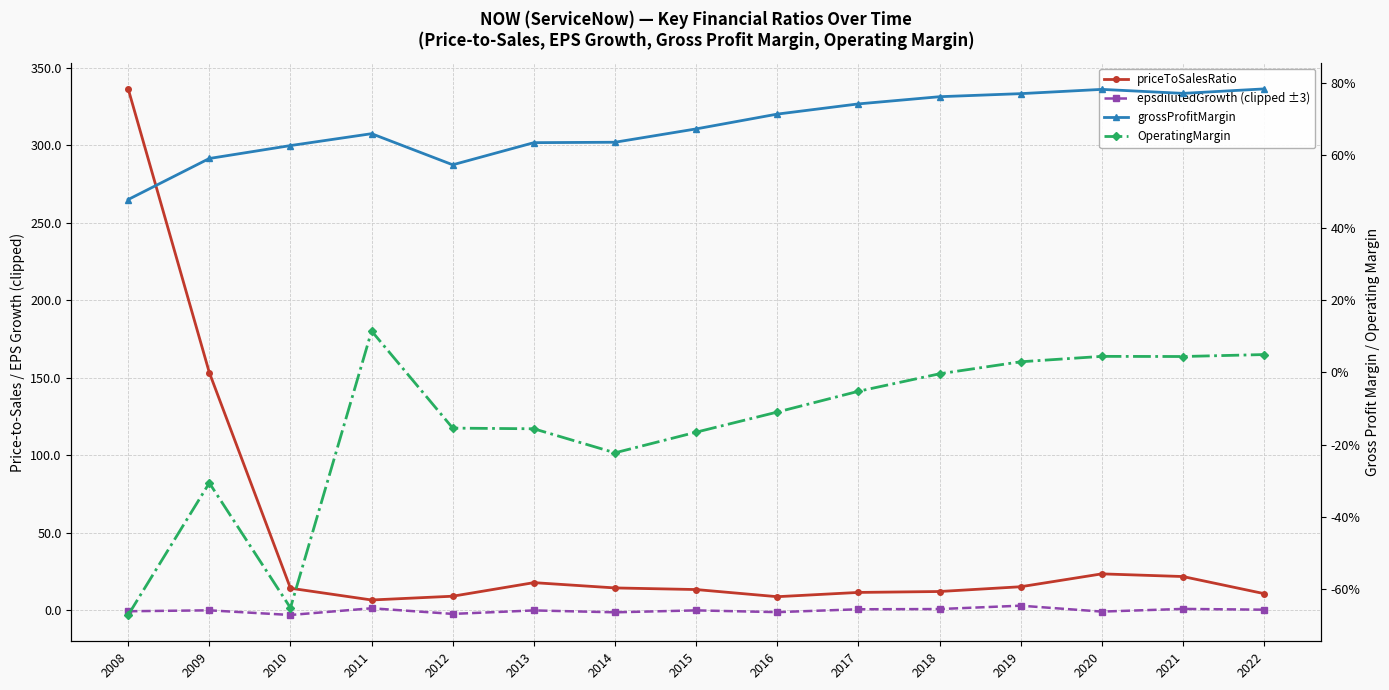

In grossProfitMargin, how many points are lower than both neighbors (excluding endpoints)?

2